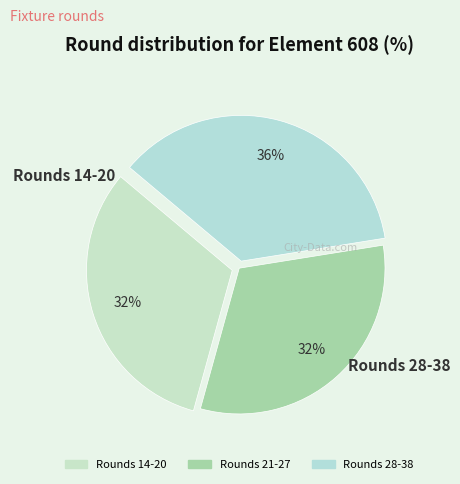

To the nearest percent, what is the average slice percentage?

33%